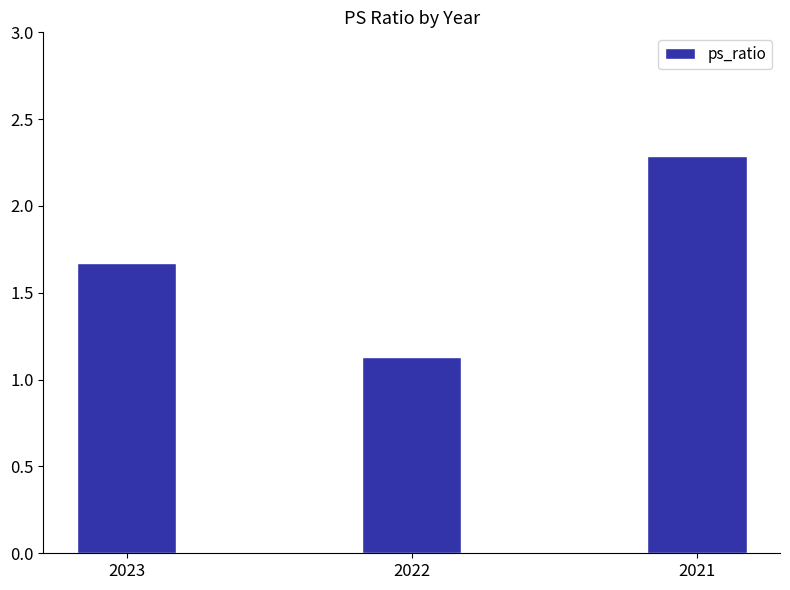

How many categories are shown in the chart?

3